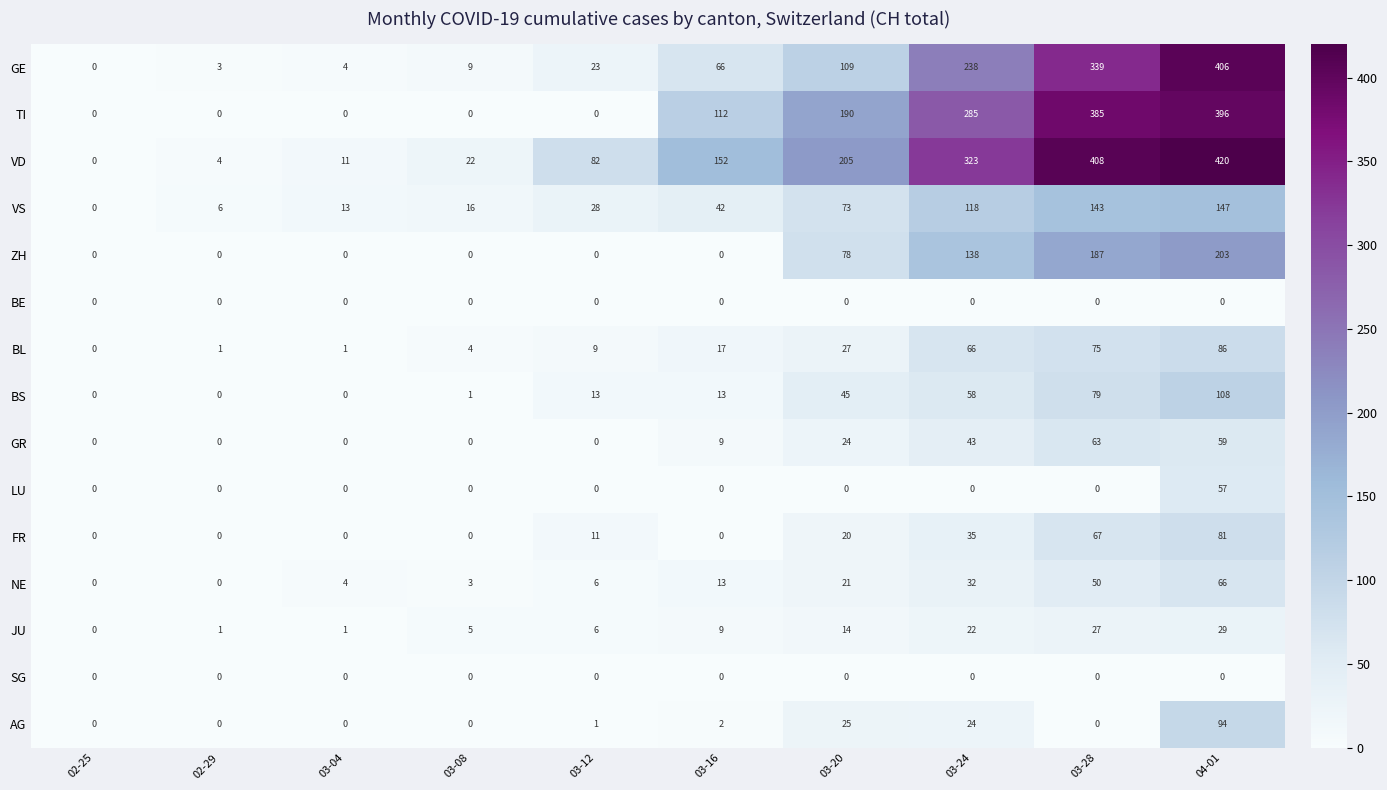

Is it true that VD equals 695 at 04-01?

False